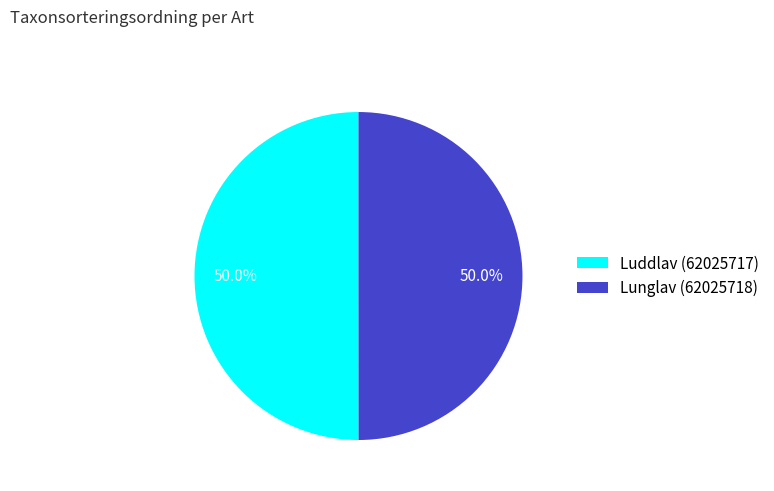

Approximately how many times larger is the value at Lunglav (62025718) compared to Luddlav (62025717)?

1.0